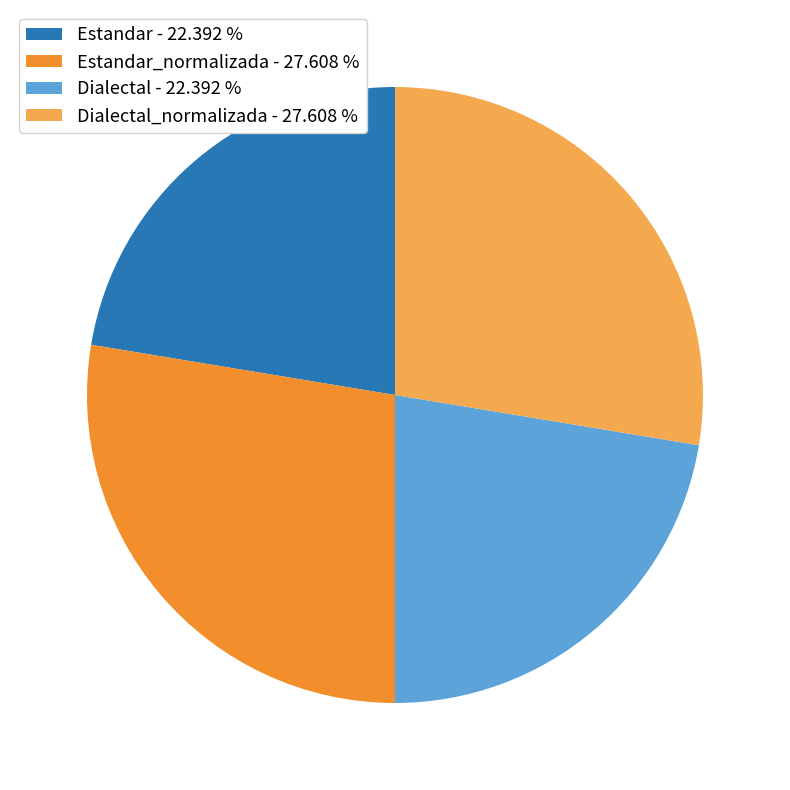

Does Dialectal_normalizada - 27.608 % account for over 50% of the chart?

No